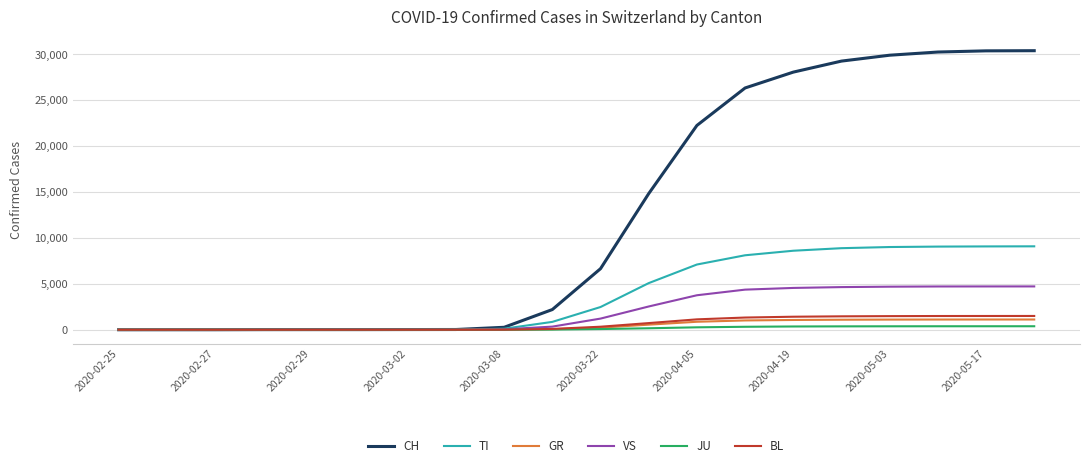

Count the number of data series in this chart.

6